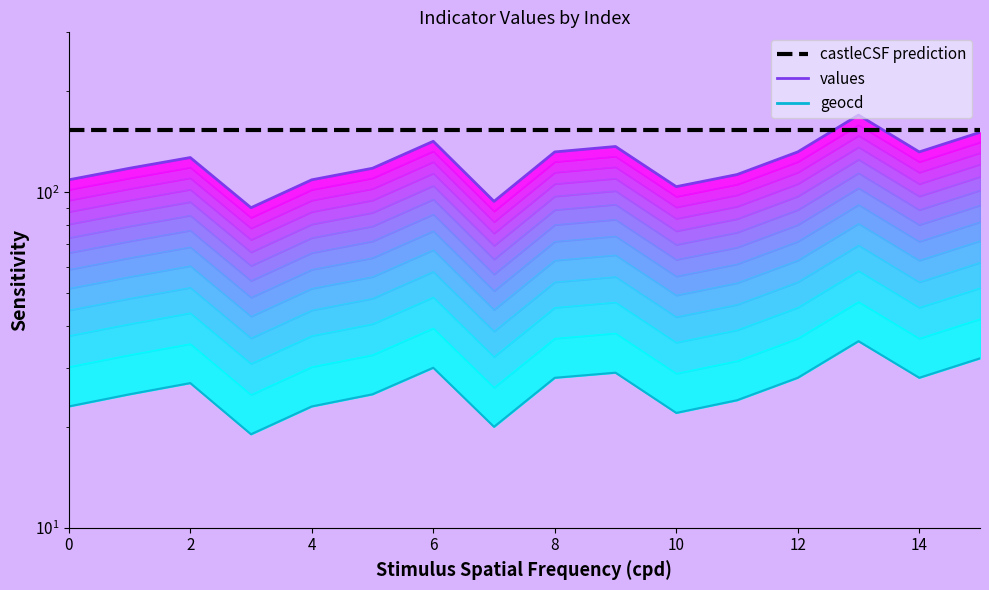

Read the values value at 15, to the nearest 10.

150